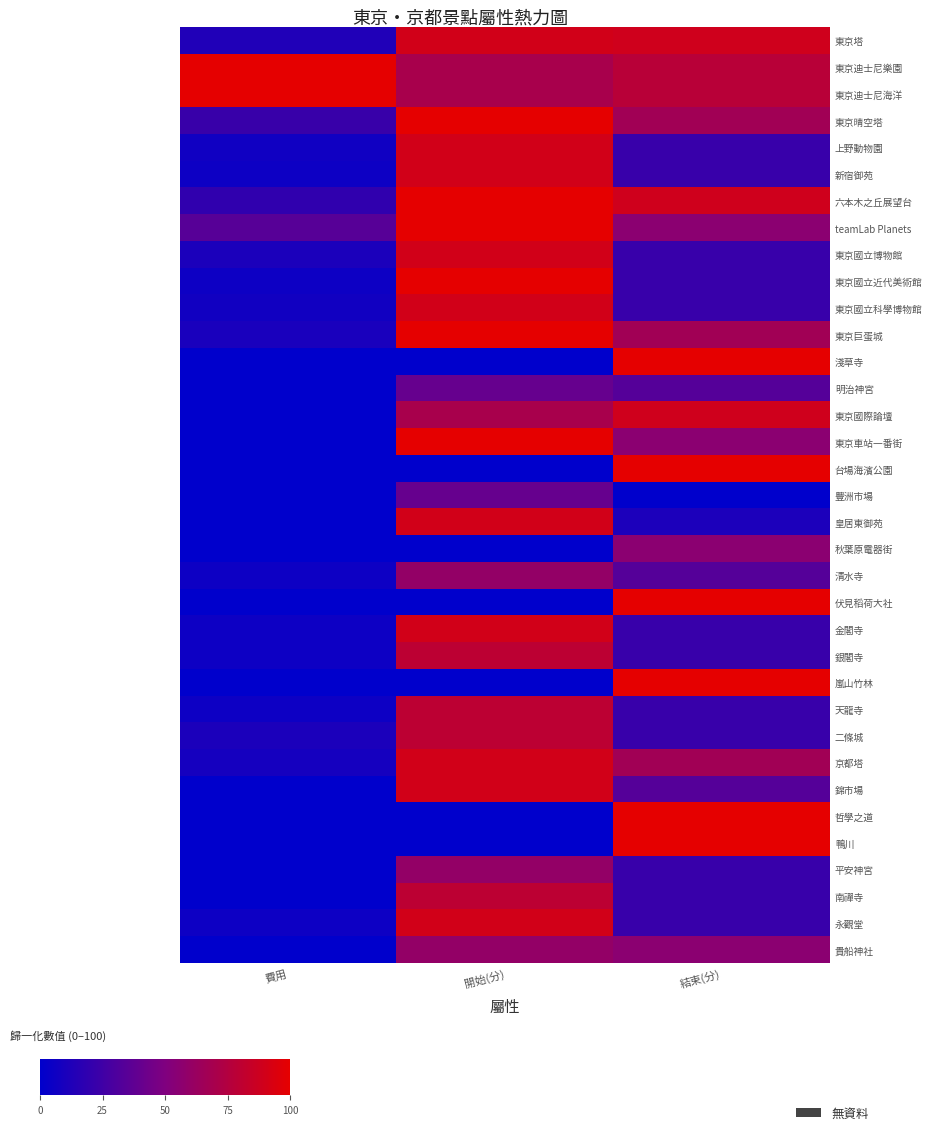

Rank the series at 費用 from highest to lowest value.

東京迪士尼樂園, 東京迪士尼海洋, teamLab Planets, 東京晴空塔, 六本木之丘展望台, 東京塔, 東京國立博物館, 二條城, 東京巨蛋城, 京都塔, 東京國立科學博物館, 上野動物園, 新宿御苑, 東京國立近代美術館, 清水寺, 金閣寺, 銀閣寺, 天龍寺, 永觀堂, 淺草寺, 明治神宮, 東京國際論壇, 東京車站一番街, 台場海濱公園, 豐洲市場, 皇居東御苑, 秋葉原電器街, 伏見稻荷大社, 嵐山竹林, 錦市場, 哲學之道, 鴨川, 平安神宮, 南禪寺, 貴船神社